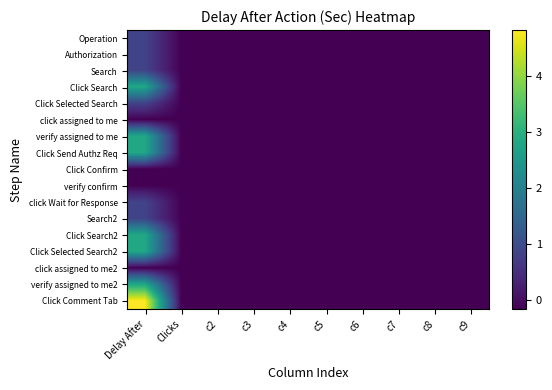

Reading right to left, what are all the values shown in this chart?

Operation: c9=-0.2	c8=-0.2	c7=-0.2	c6=-0.2	c5=-0.2	c4=-0.2	c3=-0.2	c2=-0.2	Clicks=-0.2	Delay After=0.8
Authorization: c9=-0.2	c8=-0.2	c7=-0.2	c6=-0.2	c5=-0.2	c4=-0.2	c3=-0.2	c2=-0.2	Clicks=-0.2	Delay After=0.8
Search: c9=-0.2	c8=-0.2	c7=-0.2	c6=-0.2	c5=-0.2	c4=-0.2	c3=-0.2	c2=-0.2	Clicks=-0.2	Delay After=0.8
Click Search: c9=-0.2	c8=-0.2	c7=-0.2	c6=-0.2	c5=-0.2	c4=-0.2	c3=-0.2	c2=-0.2	Clicks=-0.2	Delay After=2.8
Click Selected Search: c9=-0.2	c8=-0.2	c7=-0.2	c6=-0.2	c5=-0.2	c4=-0.2	c3=-0.2	c2=-0.2	Clicks=-0.2	Delay After=0.8
click assigned to me: c9=-0.2	c8=-0.2	c7=-0.2	c6=-0.2	c5=-0.2	c4=-0.2	c3=-0.2	c2=-0.2	Clicks=-0.2	Delay After=-0.2
verify assigned to me: c9=-0.2	c8=-0.2	c7=-0.2	c6=-0.2	c5=-0.2	c4=-0.2	c3=-0.2	c2=-0.2	Clicks=-0.2	Delay After=2.8
Click Send Authz Req: c9=-0.2	c8=-0.2	c7=-0.2	c6=-0.2	c5=-0.2	c4=-0.2	c3=-0.2	c2=-0.2	Clicks=-0.2	Delay After=2.8
Click Confirm: c9=-0.2	c8=-0.2	c7=-0.2	c6=-0.2	c5=-0.2	c4=-0.2	c3=-0.2	c2=-0.2	Clicks=-0.2	Delay After=-0.2
verify confirm: c9=-0.2	c8=-0.2	c7=-0.2	c6=-0.2	c5=-0.2	c4=-0.2	c3=-0.2	c2=-0.2	Clicks=-0.2	Delay After=-0.2
click Wait for Response: c9=-0.2	c8=-0.2	c7=-0.2	c6=-0.2	c5=-0.2	c4=-0.2	c3=-0.2	c2=-0.2	Clicks=-0.2	Delay After=0.8
Search2: c9=-0.2	c8=-0.2	c7=-0.2	c6=-0.2	c5=-0.2	c4=-0.2	c3=-0.2	c2=-0.2	Clicks=-0.2	Delay After=0.8
Click Search2: c9=-0.2	c8=-0.2	c7=-0.2	c6=-0.2	c5=-0.2	c4=-0.2	c3=-0.2	c2=-0.2	Clicks=-0.2	Delay After=2.8
Click Selected Search2: c9=-0.2	c8=-0.2	c7=-0.2	c6=-0.2	c5=-0.2	c4=-0.2	c3=-0.2	c2=-0.2	Clicks=-0.2	Delay After=2.8
click assigned to me2: c9=-0.2	c8=-0.2	c7=-0.2	c6=-0.2	c5=-0.2	c4=-0.2	c3=-0.2	c2=-0.2	Clicks=-0.2	Delay After=-0.2
verify assigned to me2: c9=-0.2	c8=-0.2	c7=-0.2	c6=-0.2	c5=-0.2	c4=-0.2	c3=-0.2	c2=-0.2	Clicks=-0.2	Delay After=2.8
Click Comment Tab: c9=-0.2	c8=-0.2	c7=-0.2	c6=-0.2	c5=-0.2	c4=-0.2	c3=-0.2	c2=-0.2	Clicks=-0.2	Delay After=4.8